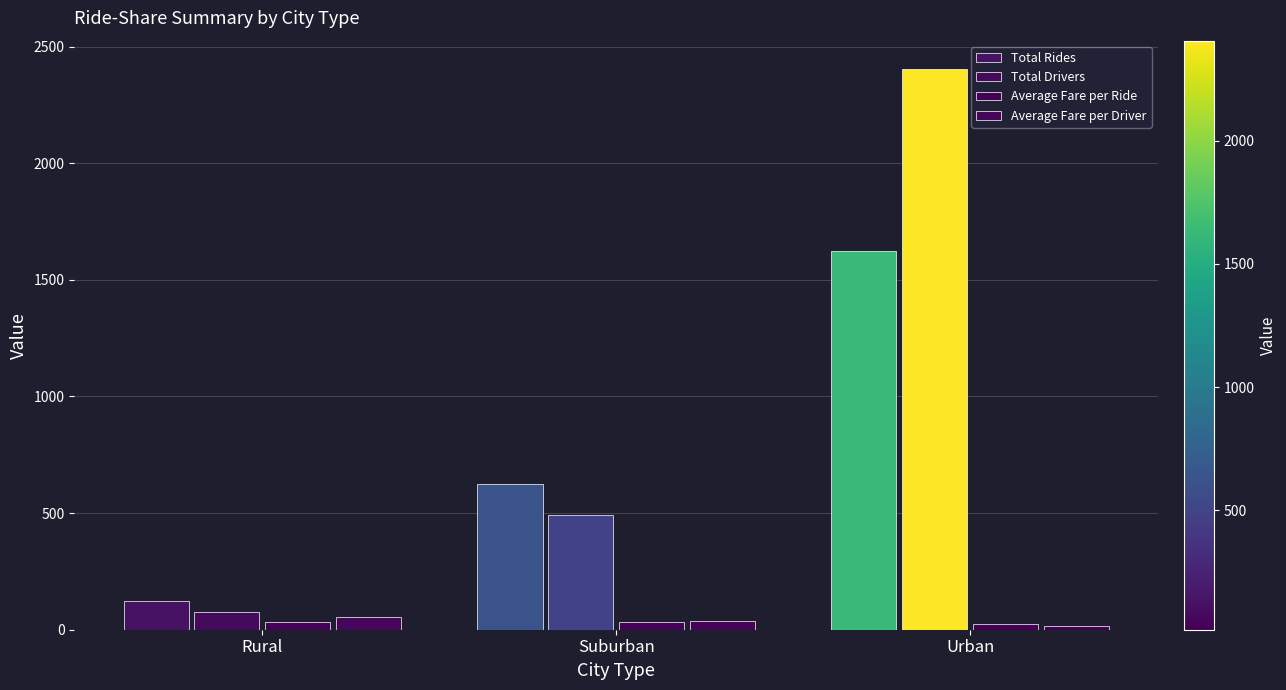

How many bars are there in each group?

4